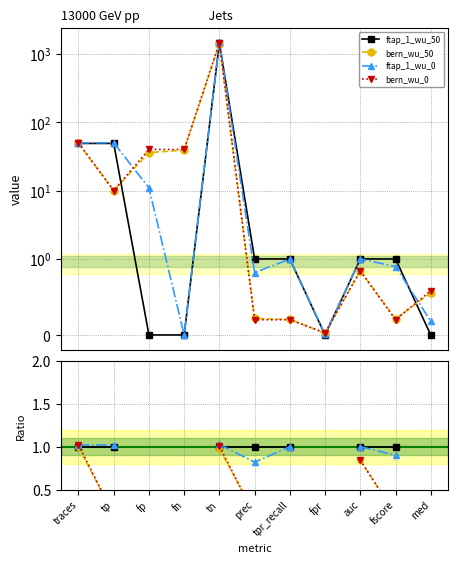

What is the value of the ftap_1_wu_50 point at the 9th from the left?

1.0